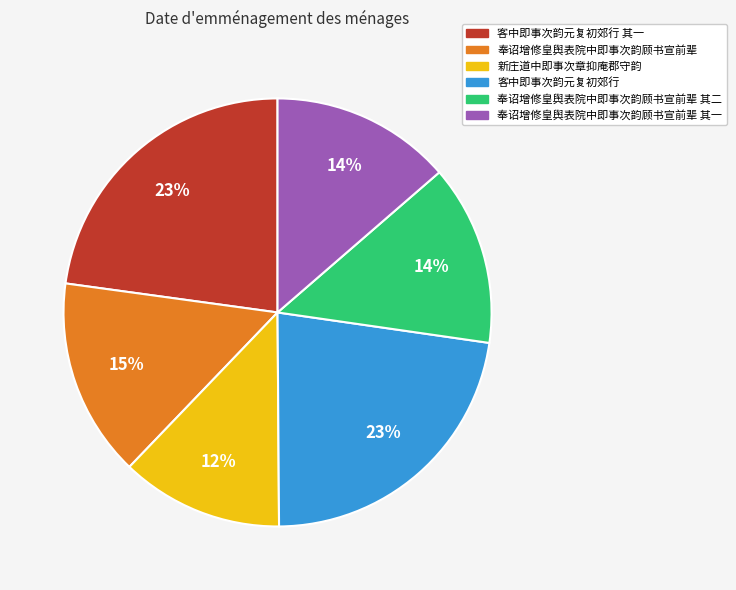

Is there a majority slice in this chart?

No